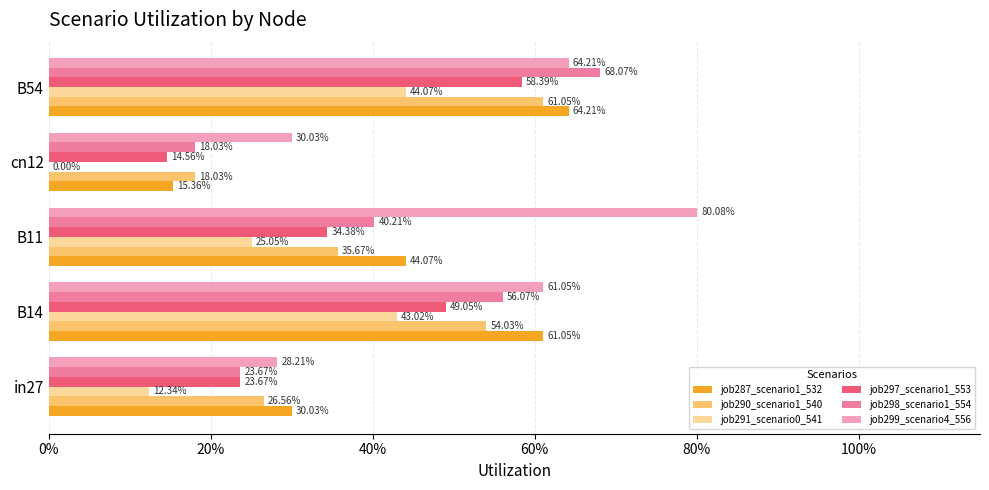

What are all the series names shown in the legend?

job287_scenario1_532, job290_scenario1_540, job291_scenario0_541, job297_scenario1_553, job298_scenario1_554, job299_scenario4_556